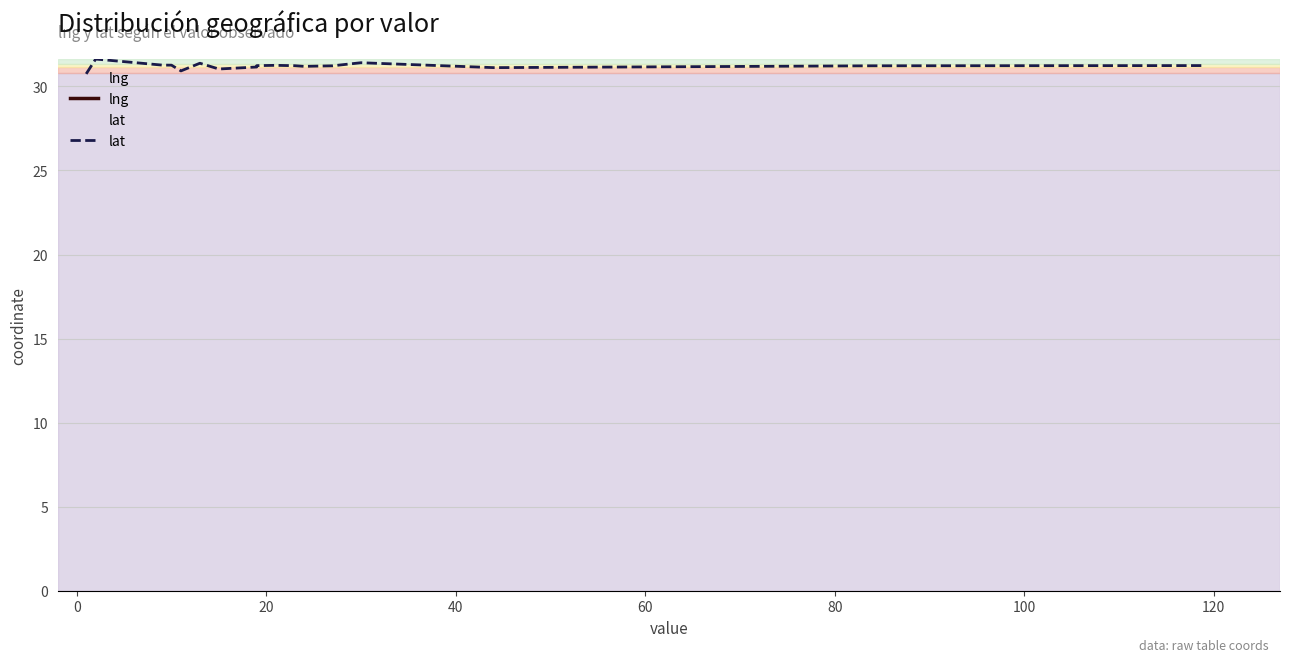

The lat series shows 50.0 at 40. True or false?

False